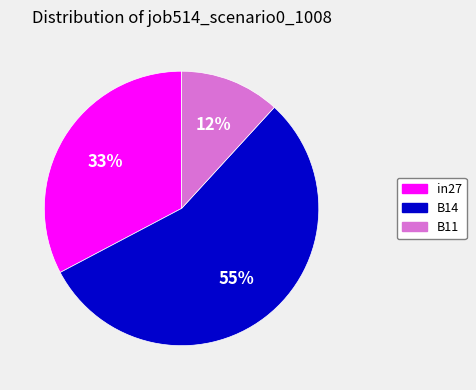

To the nearest percent, what is the combined percentage of B11 and in27?

45%